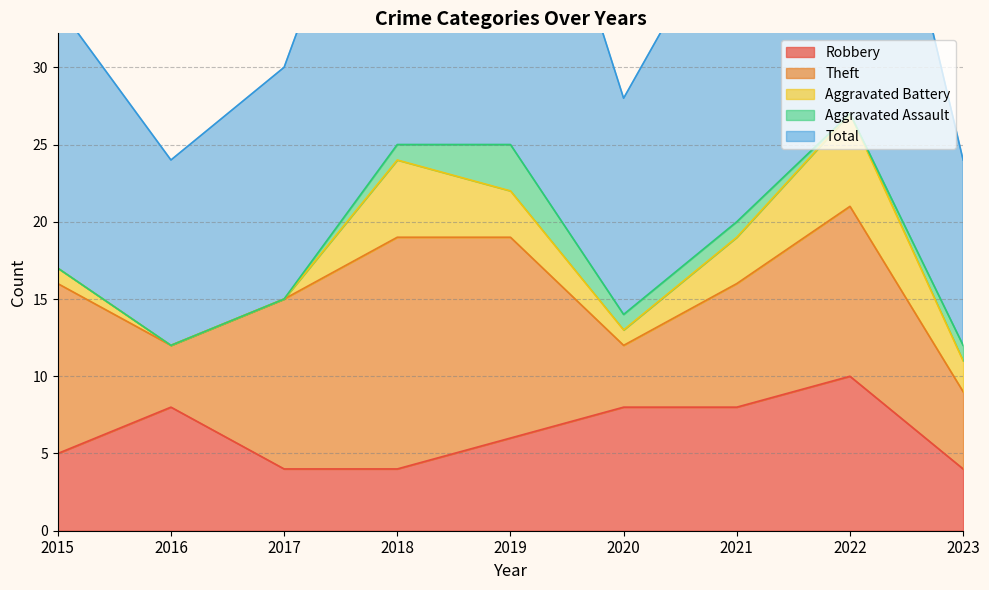

True or false: Total and Theft intersect in this chart.

False